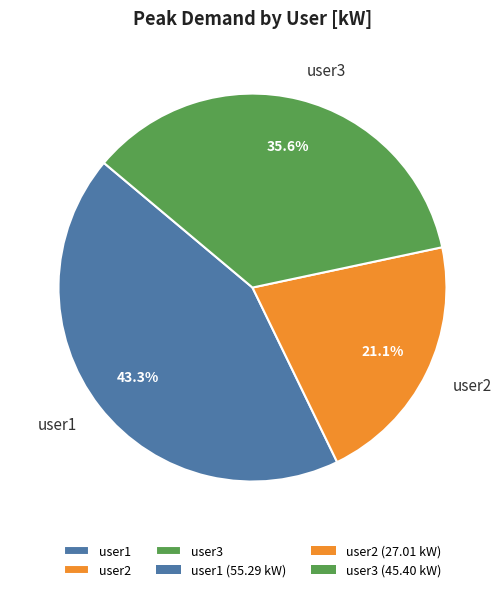

Is it true that user1 is 50% of the pie?

False